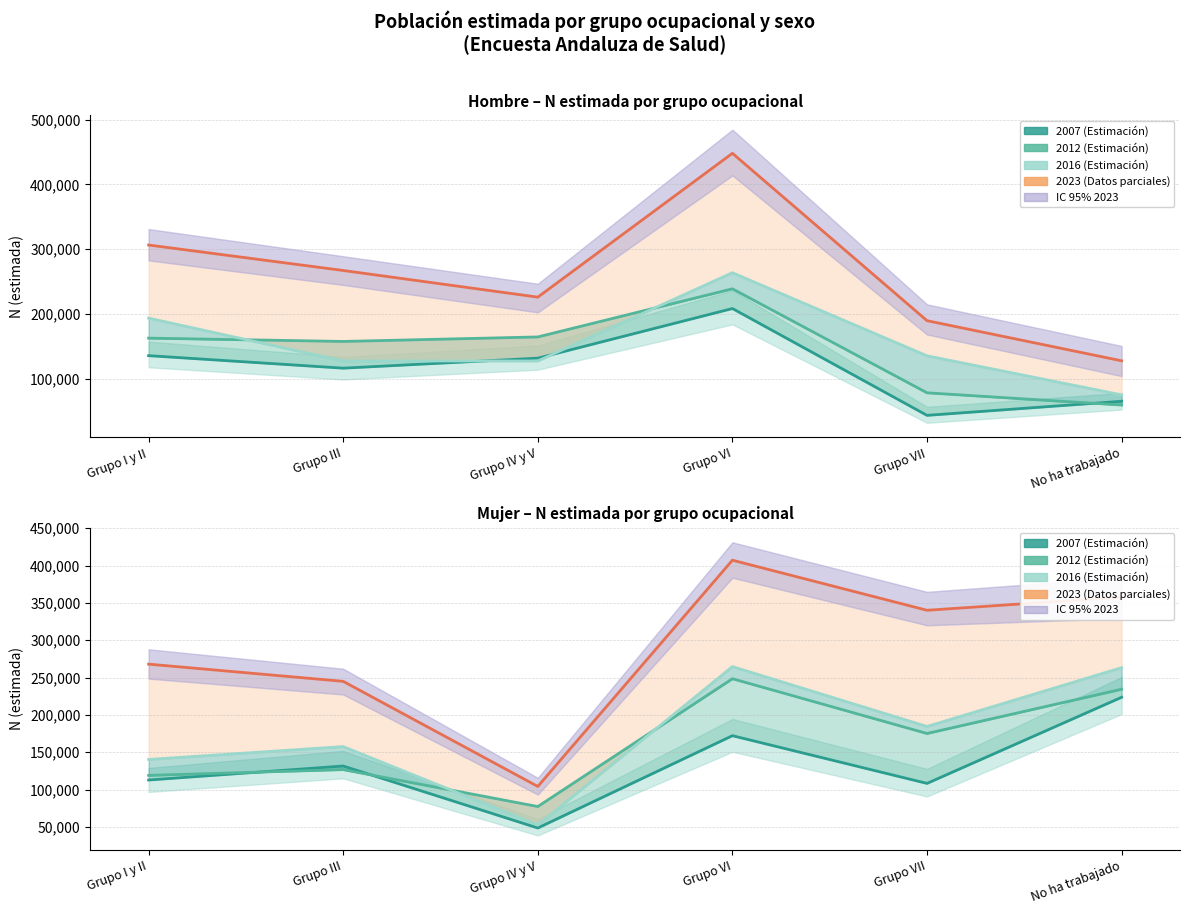

What is the average value of the 2007 (Estimación) series?

132814